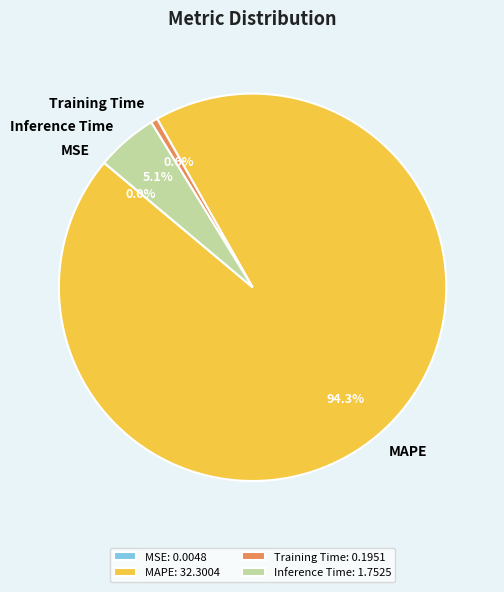

To the nearest percent, what is the combined percentage of Inference Time and MAPE?

99%